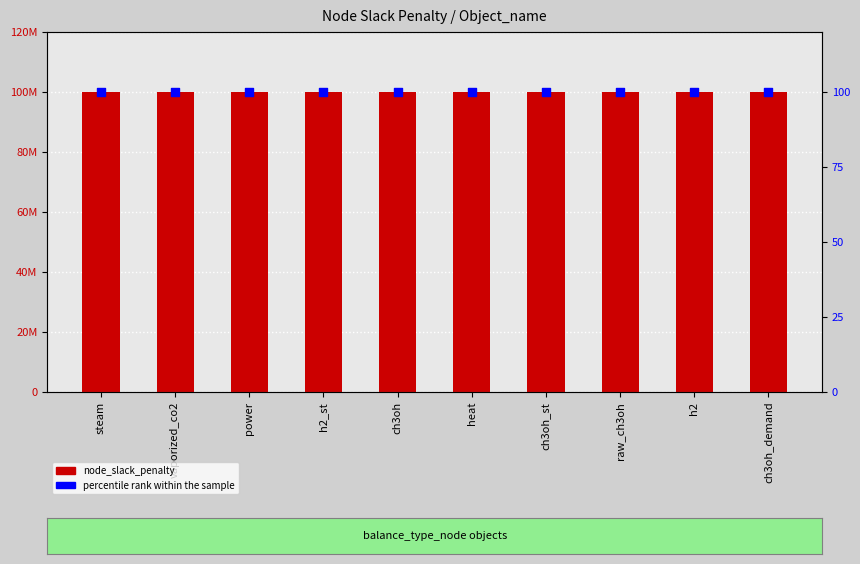

Is the value of percentile rank within the sample at ch3oh greater than the value of node_slack_penalty at h2_st?

No